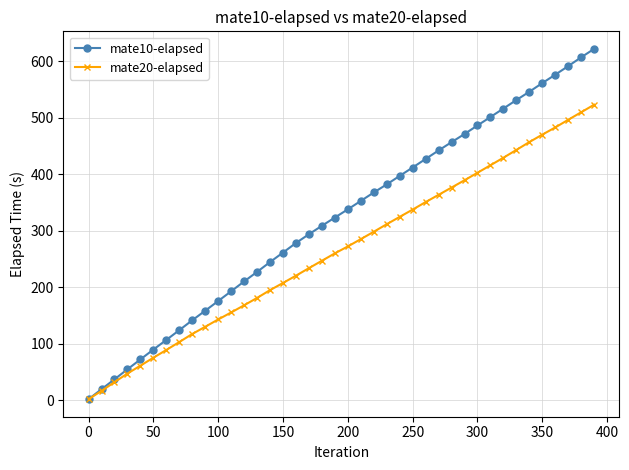

Which series has the largest total across all categories?

mate10-elapsed